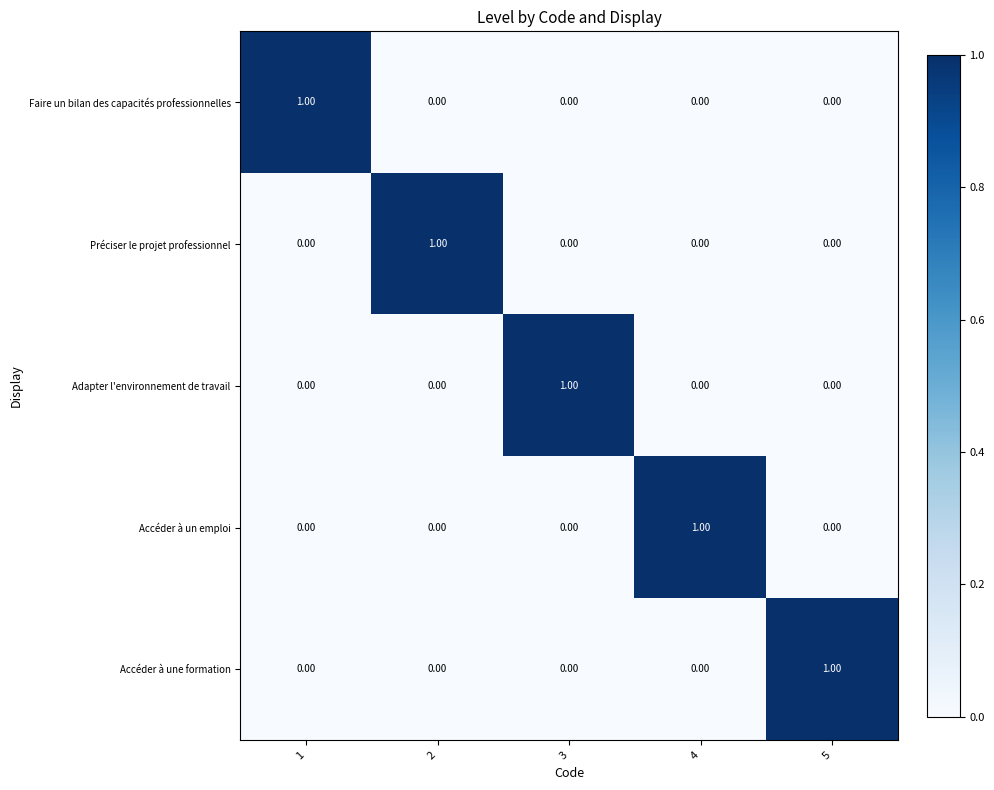

At how many categories does at least one series exceed 0?

5